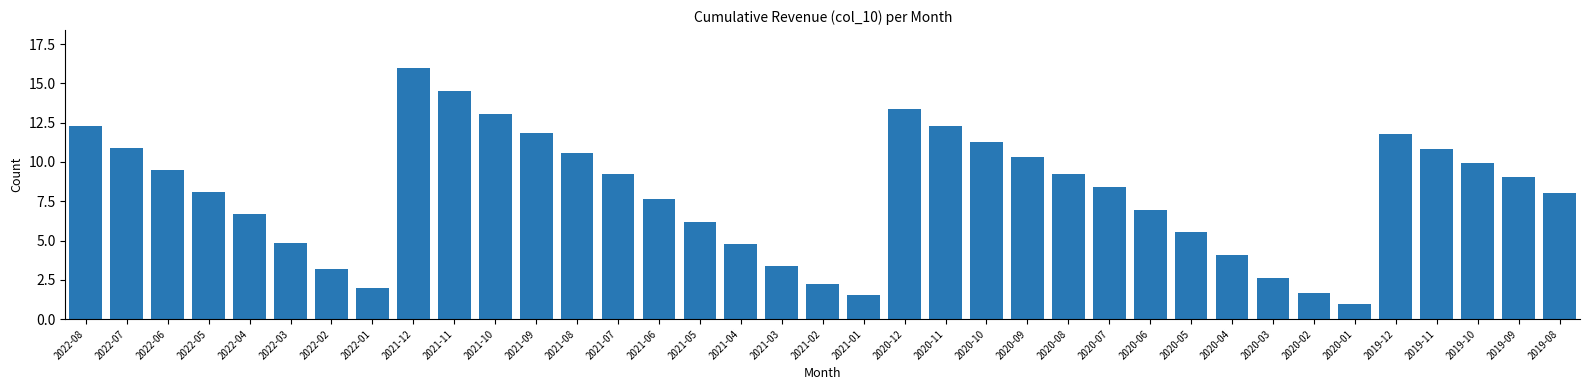

What is the label of the 6th bar from the left?

2022-03